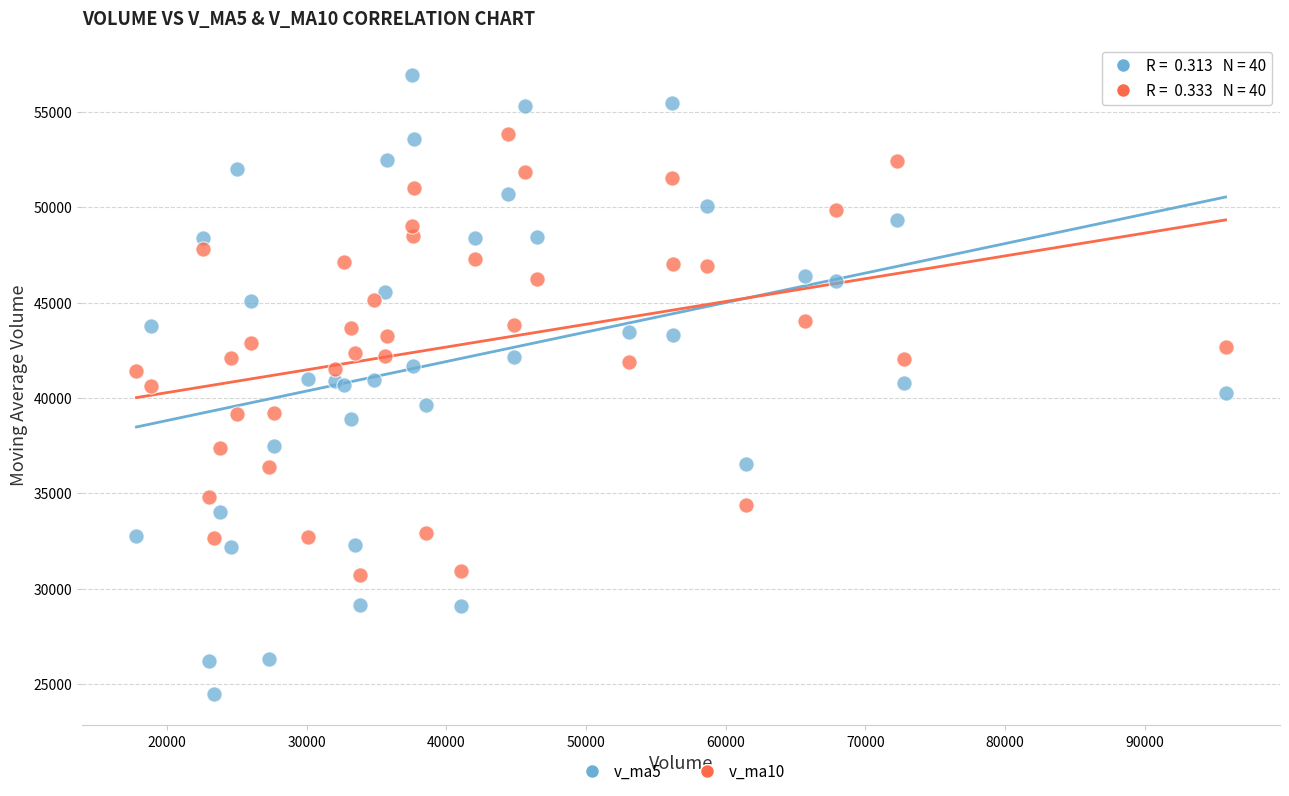

Which series reaches the minimum Y coordinate?

v_ma5